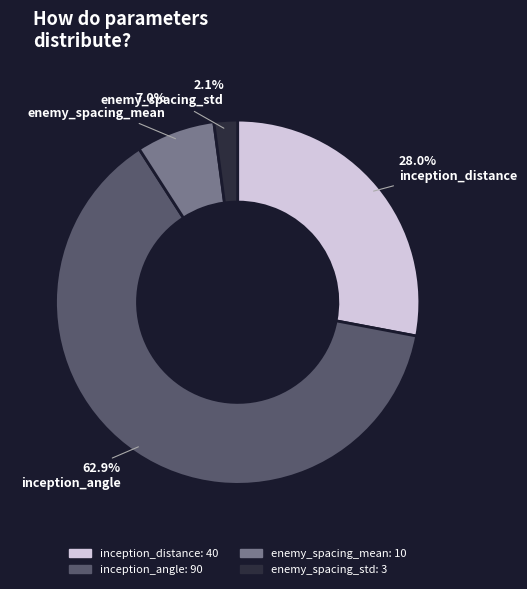

Which slice is the largest?

inception_angle